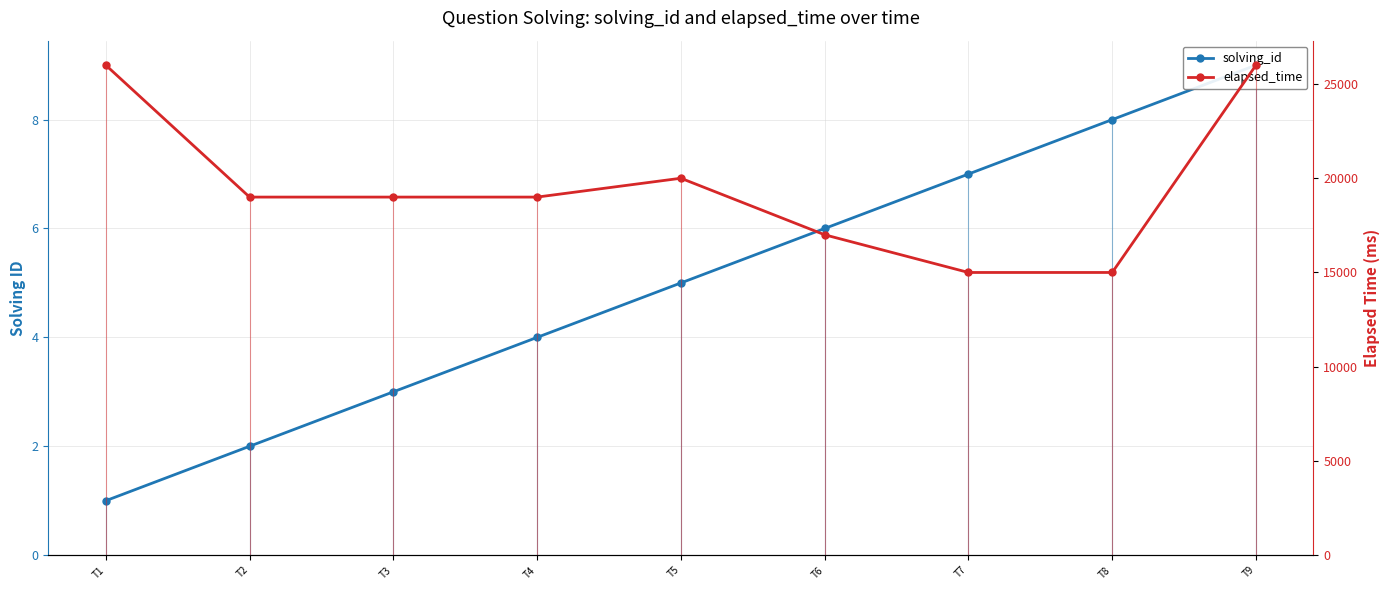

Reading left to right, transcribe all the data shown in this chart.

solving_id: 1	2	3	4	5	6	7	8	9
elapsed_time: 26000	19000	19000	19000	20000	17000	15000	15000	26000